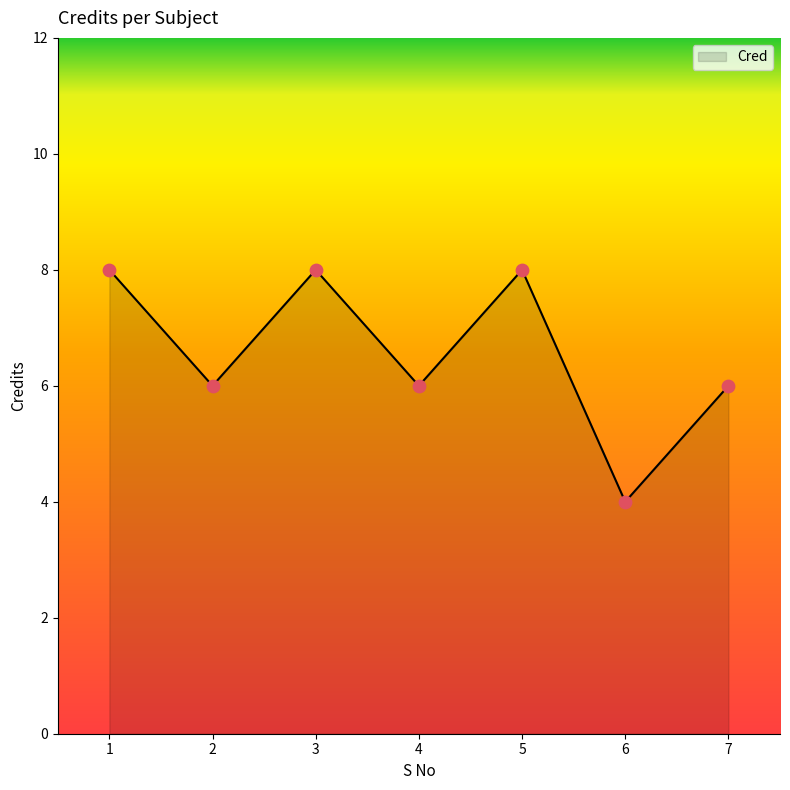

What is the change in value from 6 to 7?

+2